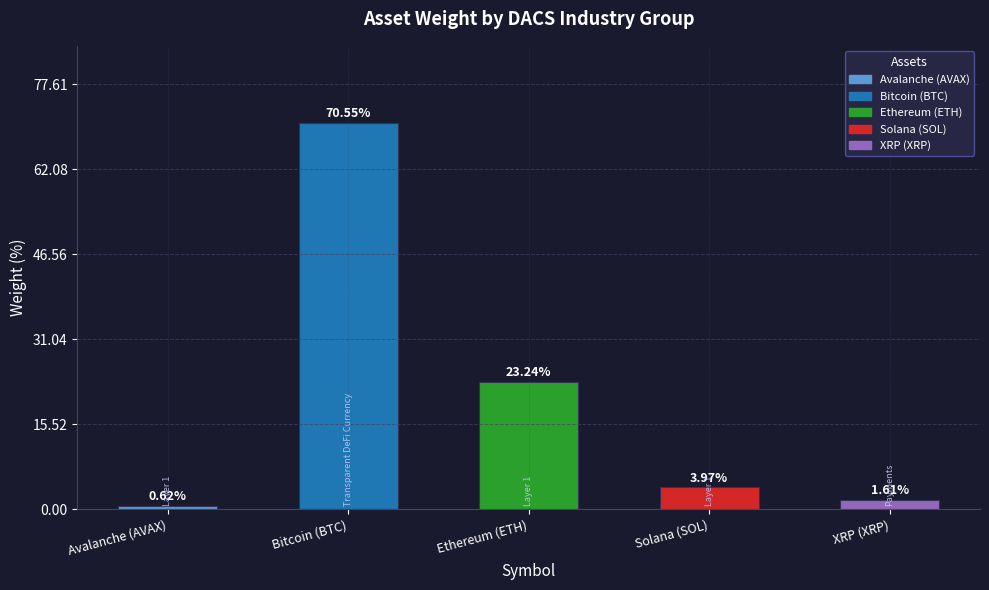

List the labels in order of value, largest first.

Bitcoin (BTC), Ethereum (ETH), Solana (SOL), XRP (XRP), Avalanche (AVAX)